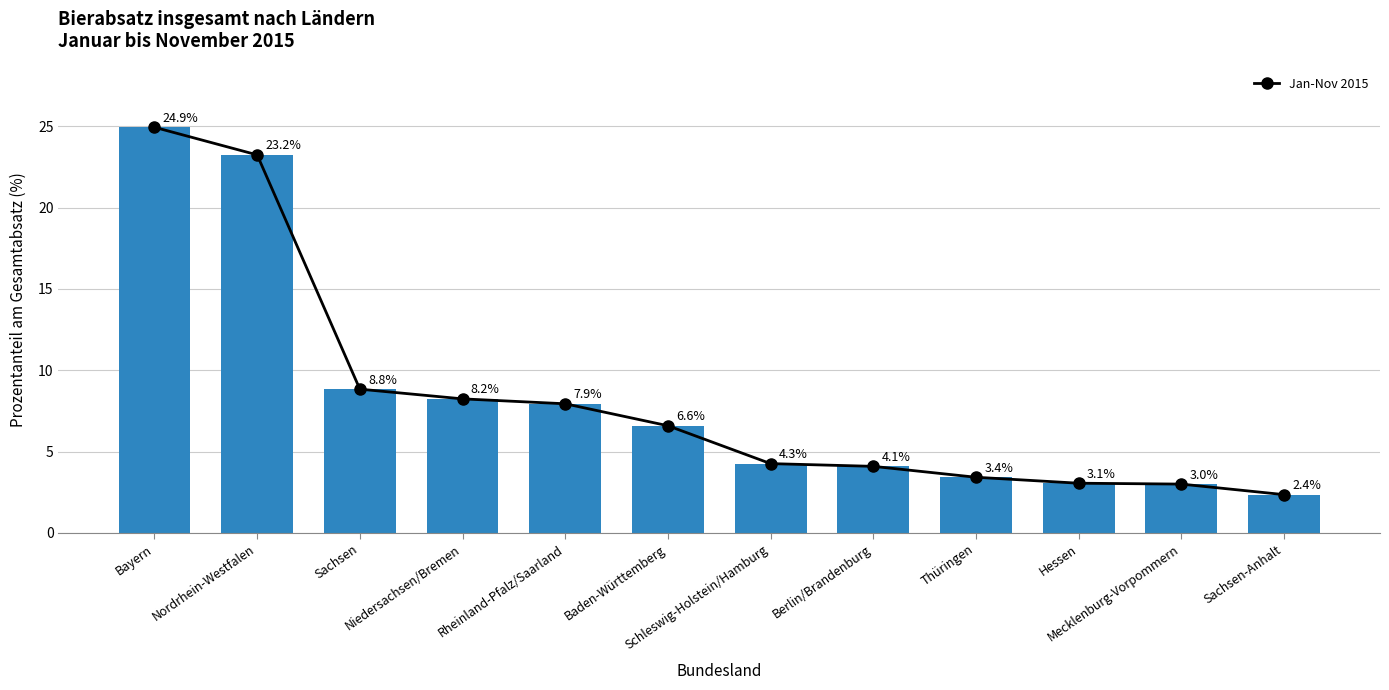

At which category does the chart reach its minimum across all series?

Sachsen-Anhalt